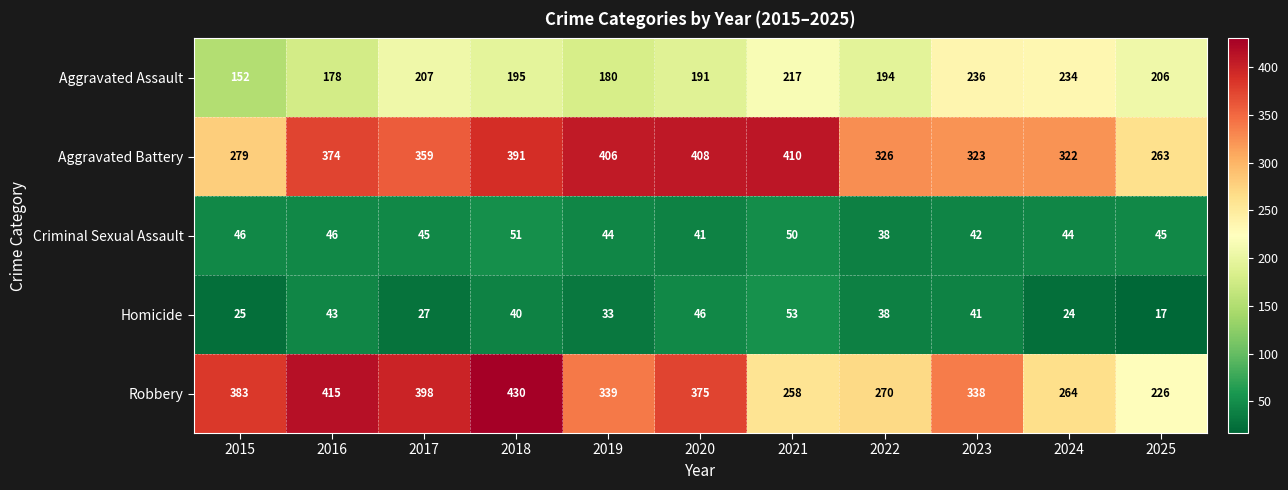

At which category is the sum across all series the highest?

2018